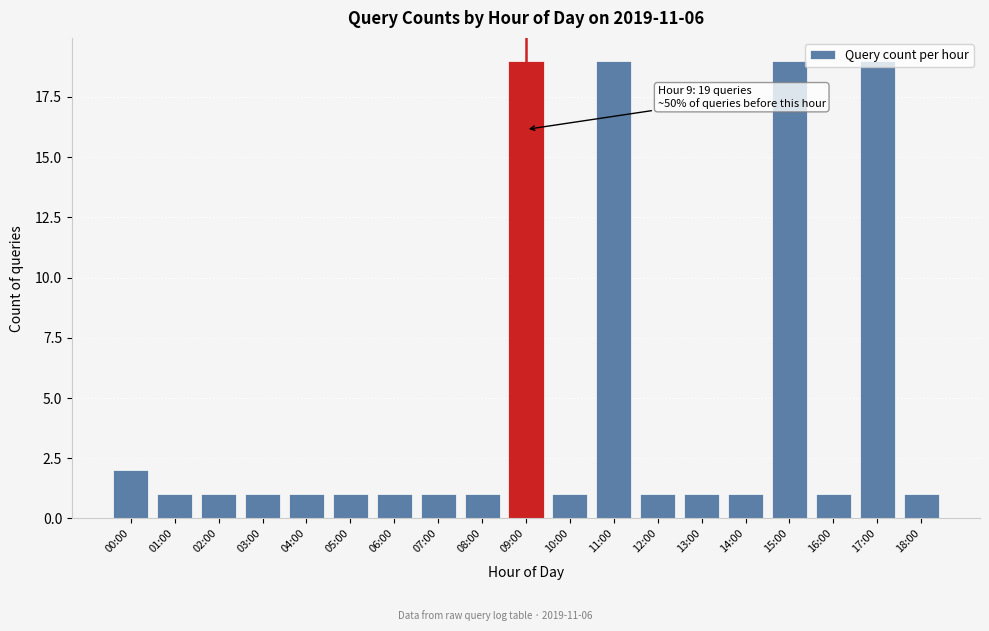

Approximately how many times larger is the value at 18:00 compared to 08:00?

1.0